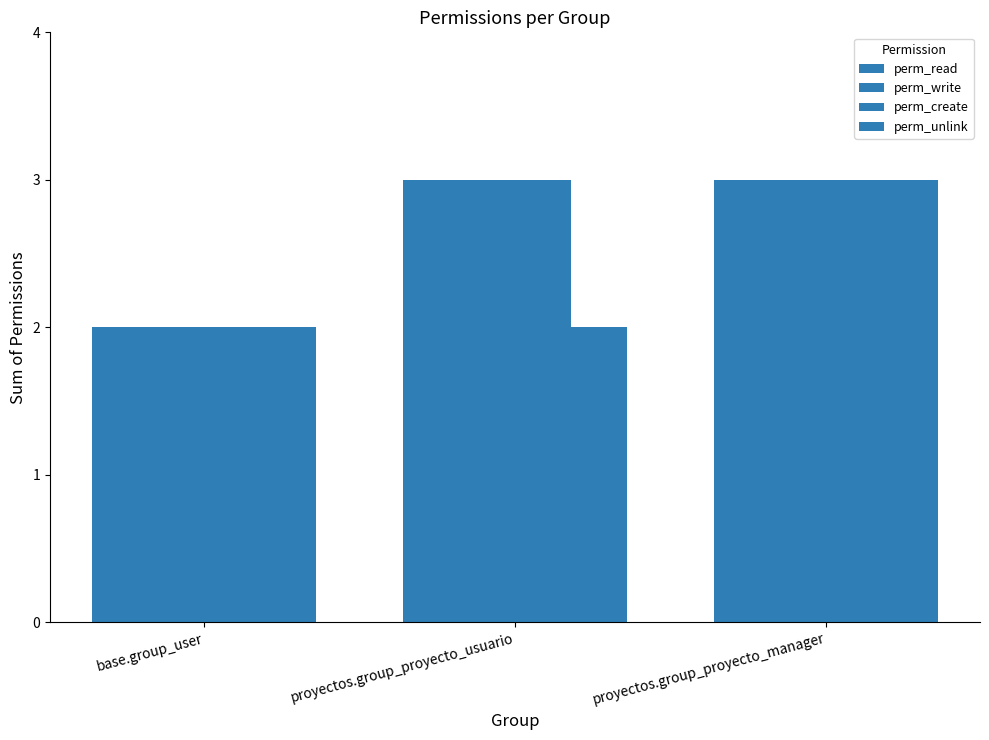

List the labels in order of perm_read value, smallest first.

base.group_user, proyectos.group_proyecto_usuario, proyectos.group_proyecto_manager